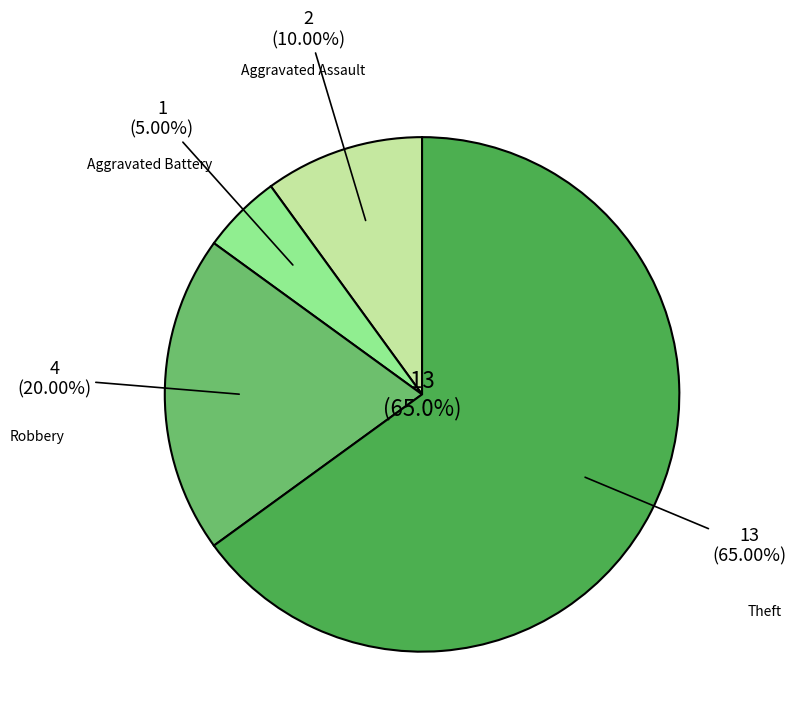

Is there a majority slice in this chart?

No